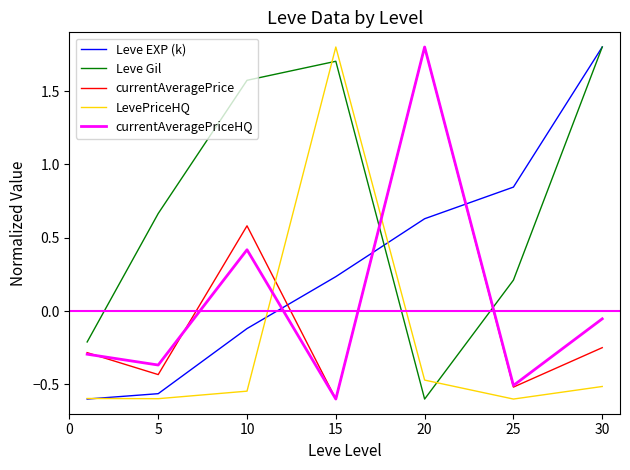

Is this an area chart (filled region under the line)?

No